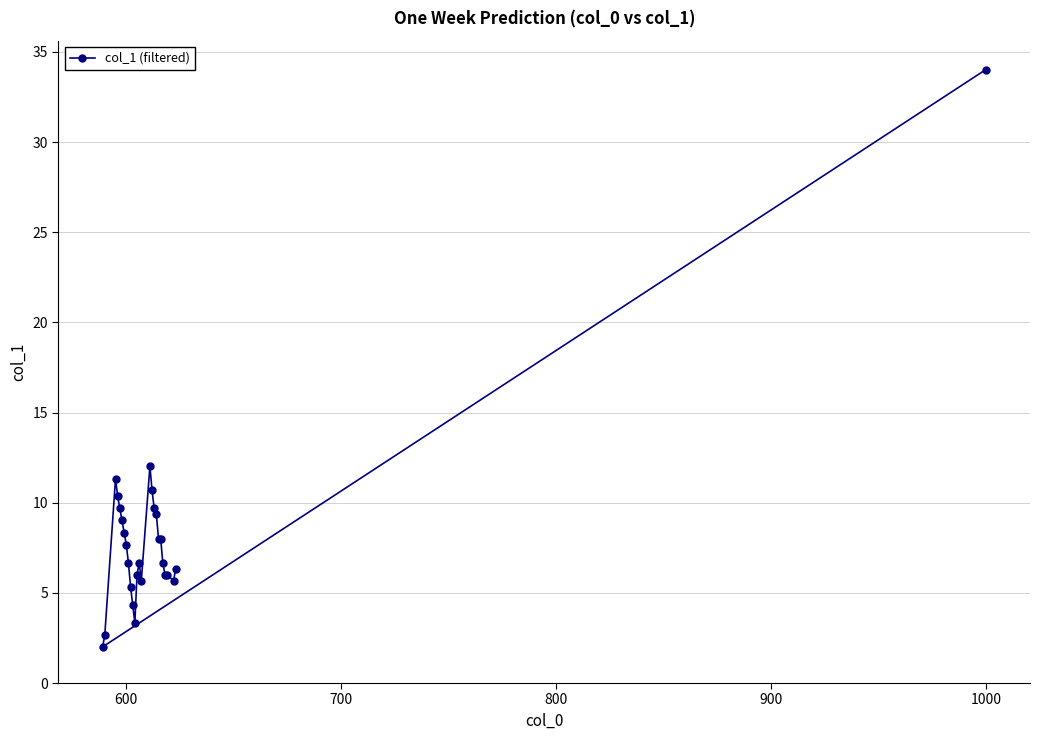

Does the chart display data point markers on the line(s)?

Yes